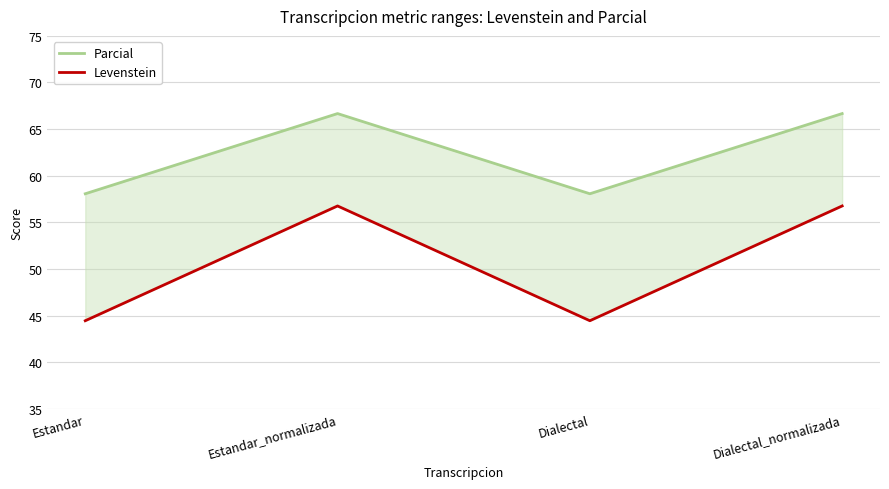

The value of Levenstein at Estandar is 69.8. True or false?

False